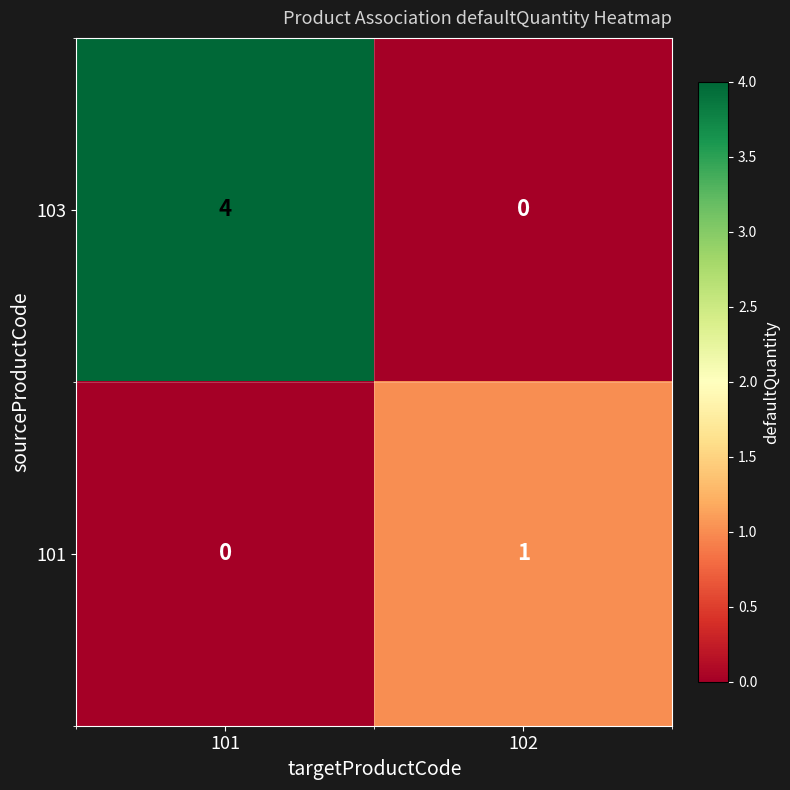

What is the difference between the 103 values at 102 and 101?

4